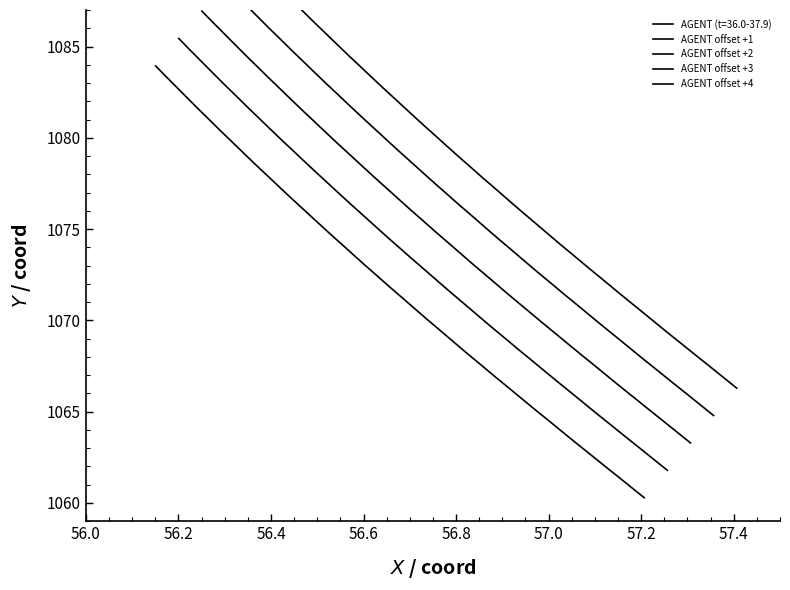

True or false: AGENT offset +2 and AGENT offset +1 intersect in this chart.

False